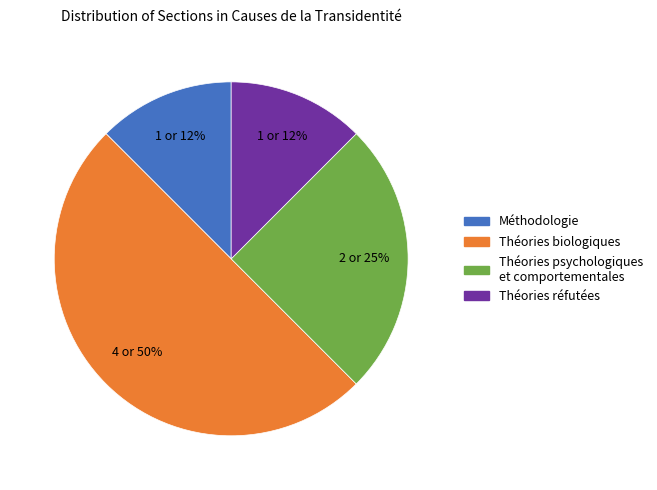

Do Théories réfutées and Méthodologie together represent more than half of the pie?

No